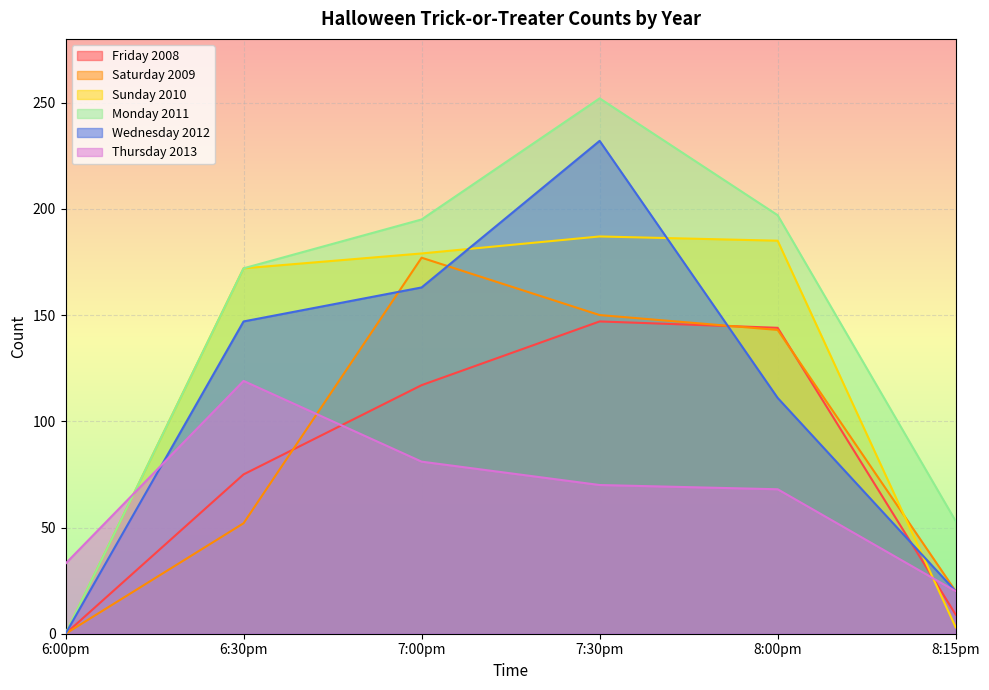

Reading left to right, list all the values displayed in this chart.

Friday 2008: 0	75	117	147	144	9
Saturday 2009: 0	52	177	150	143	20
Sunday 2010: 0	172	179	187	185	3
Monday 2011: 0	172	195	252	197	53
Wednesday 2012: 0	147	163	232	111	20
Thursday 2013: 33	119	81	70	68	20